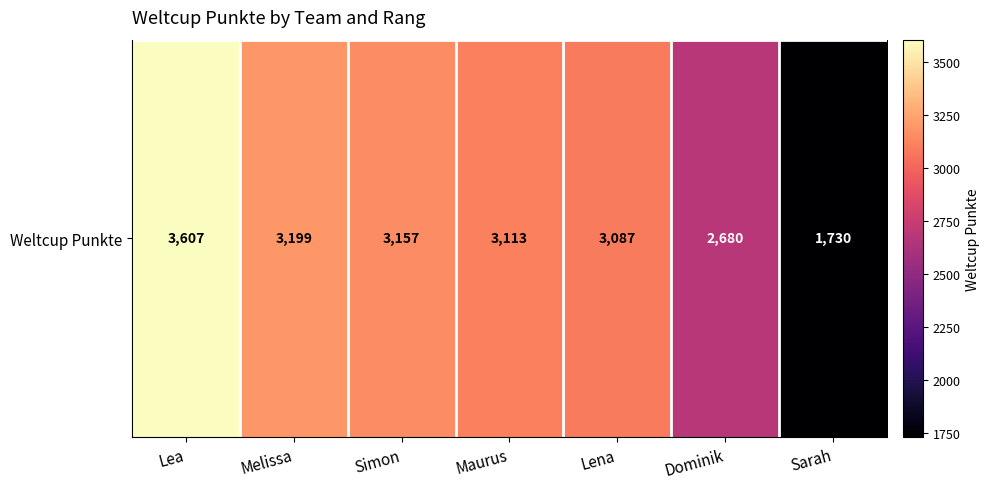

List the labels in order of value, largest first.

Lea, Melissa, Simon, Maurus, Lena, Dominik, Sarah